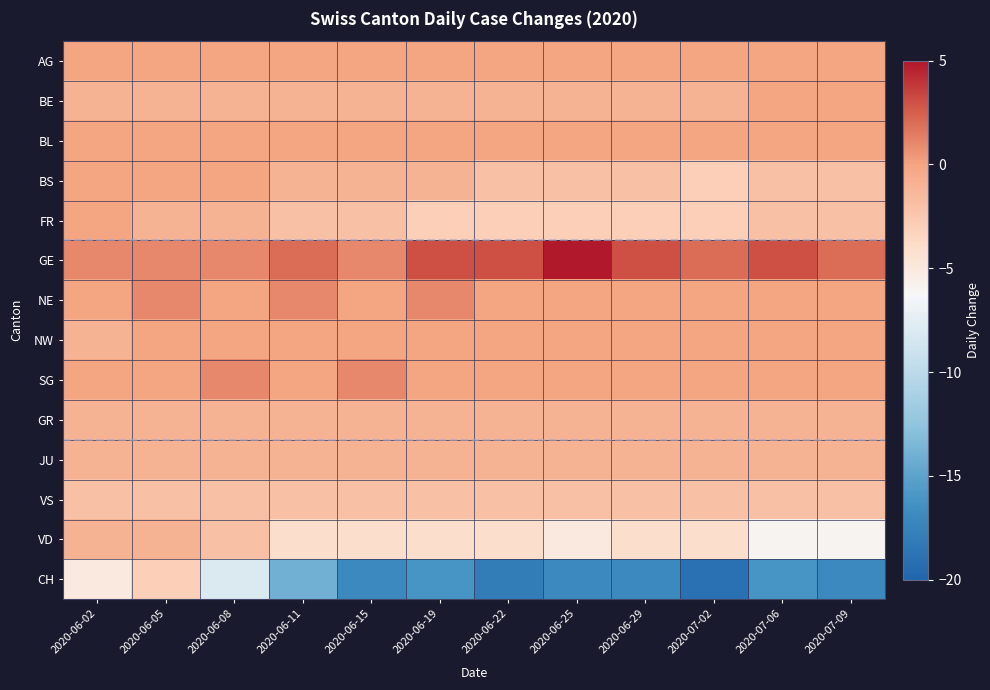

Between 2020-07-02 and 2020-06-29, which is larger?

2020-07-02